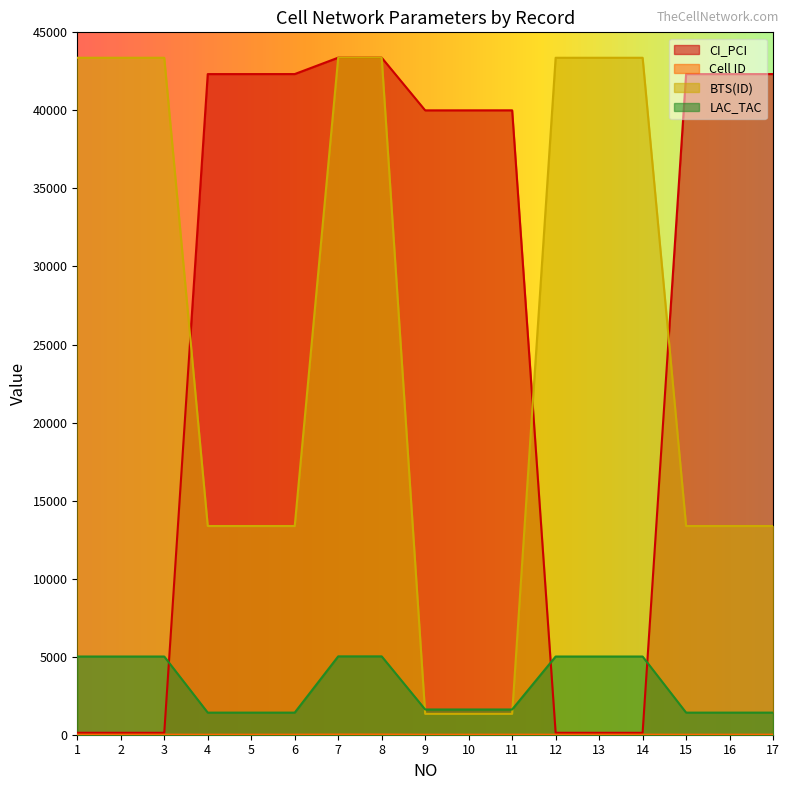

At which label does LAC_TAC first exceed 1617?

1